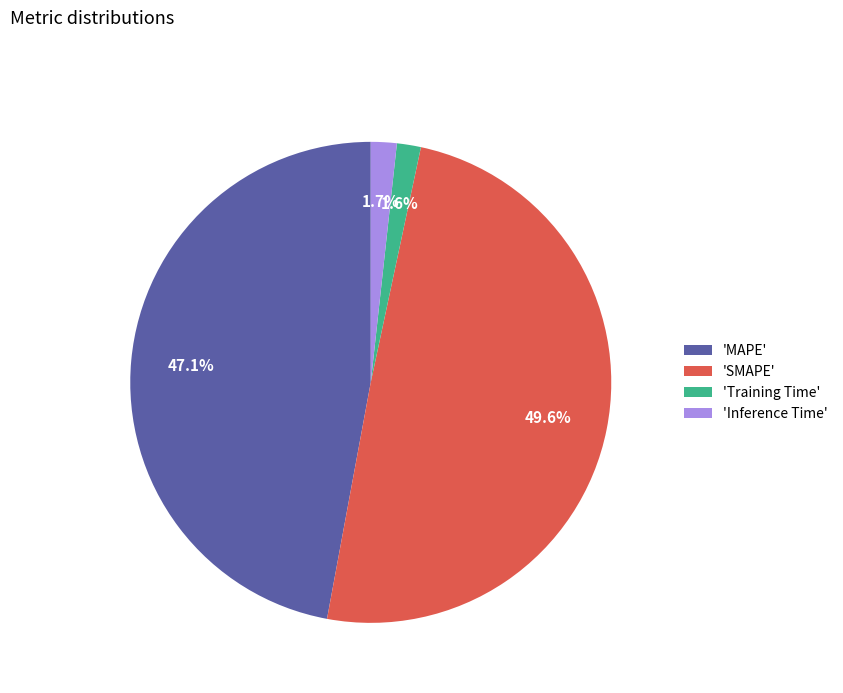

How many slices are in this pie chart?

4